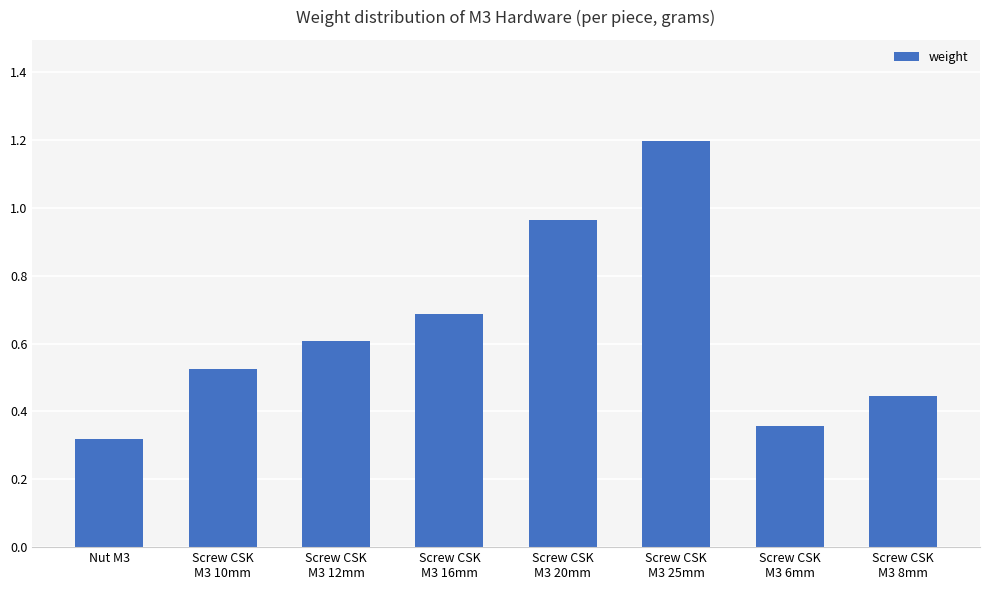

At which label is the value closest to 0?

Nut M3